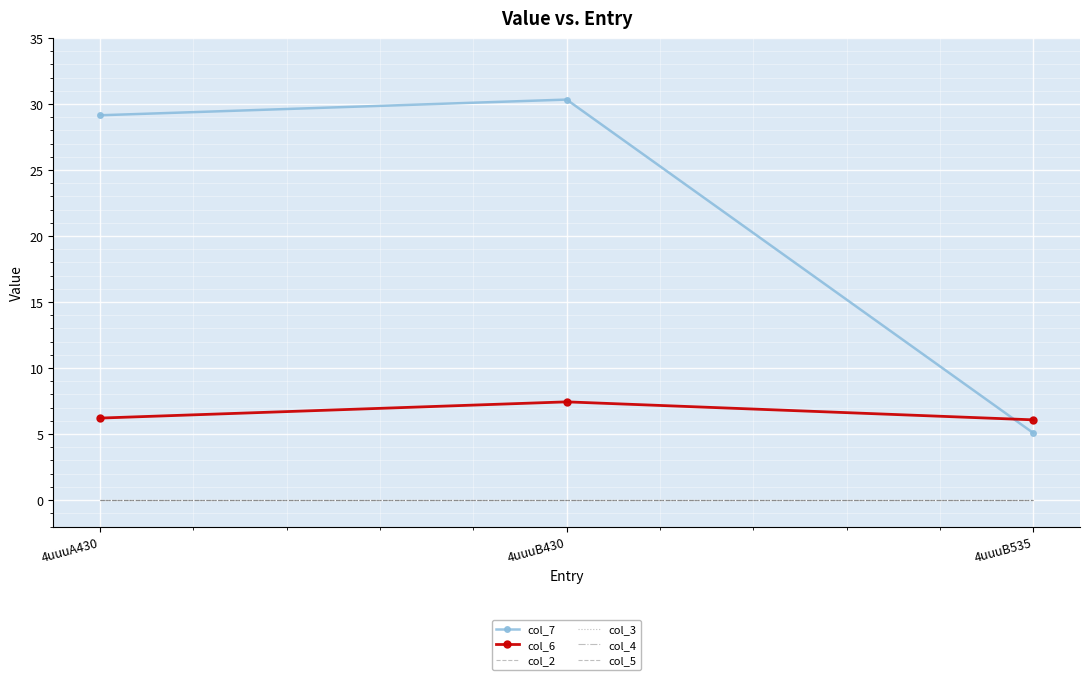

Is it true that col_7 equals 54.3 at 4uuuB430?

False